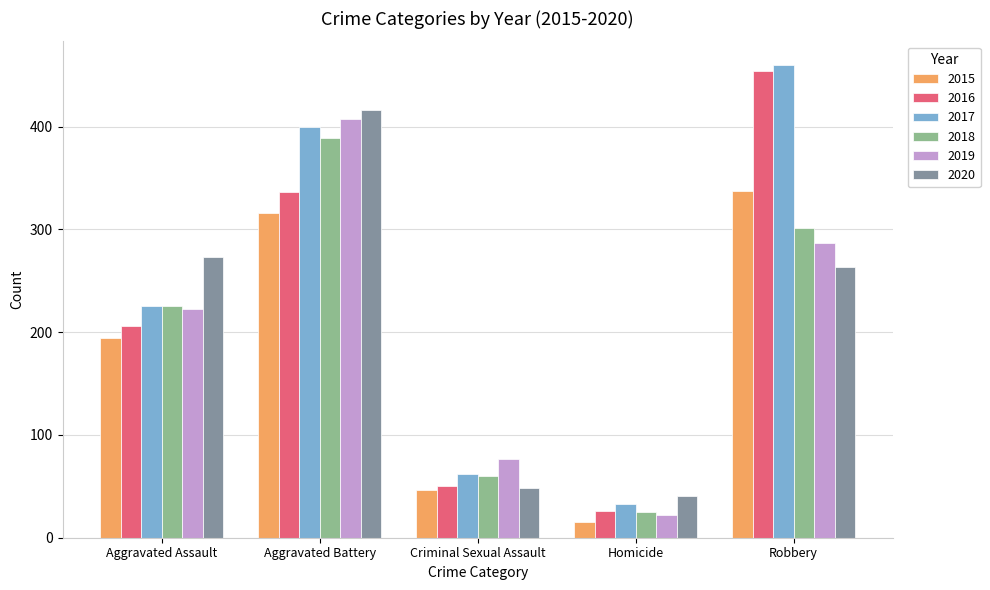

Is the value of 2016 at Homicide greater than the value of 2015 at Aggravated Assault?

No